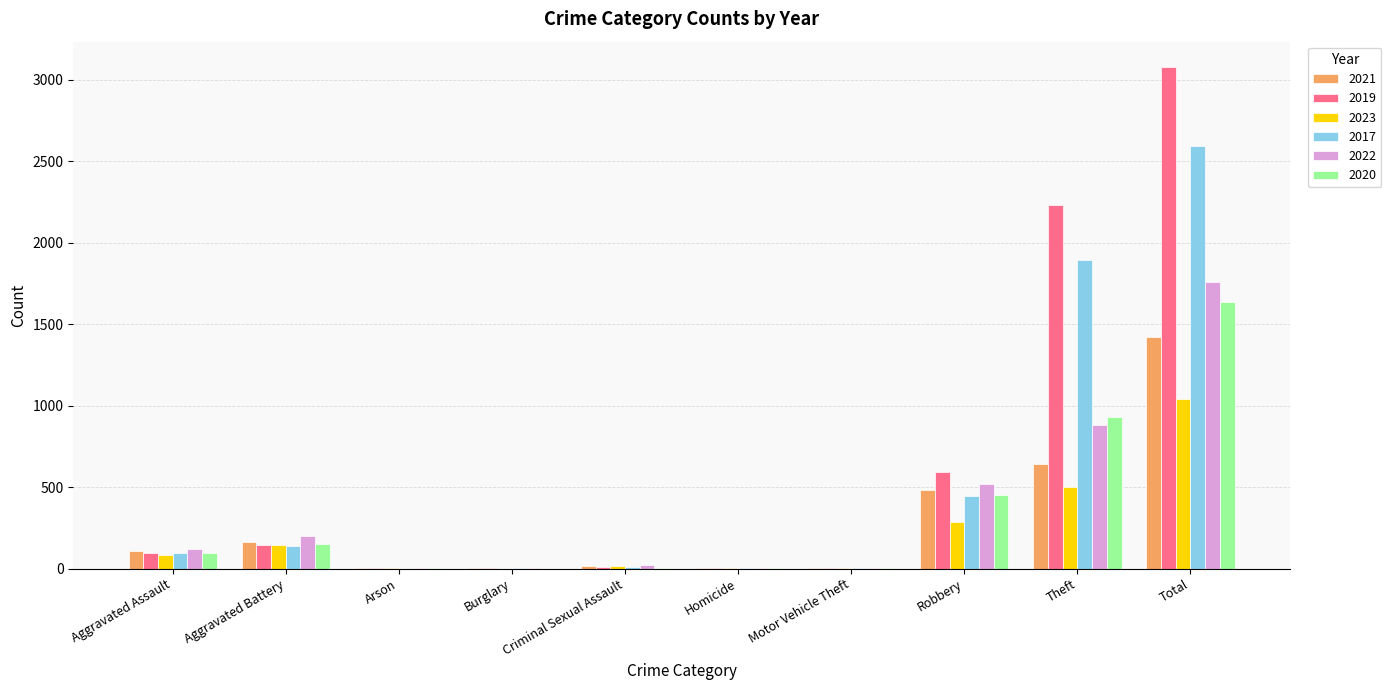

What is the sum of the 2017 values at Arson and Aggravated Battery?

142